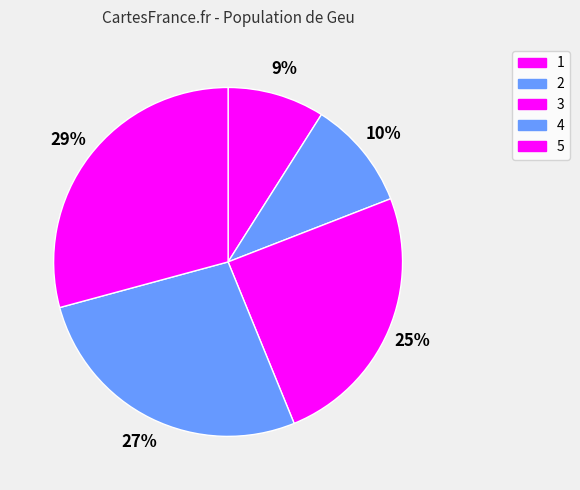

How many slices are in this pie chart?

5